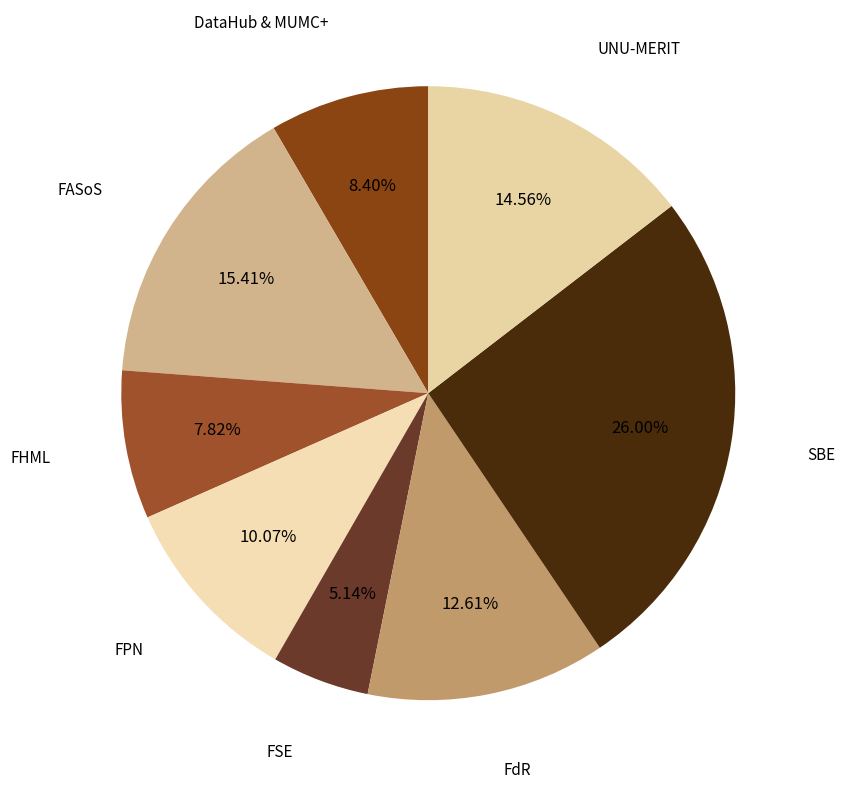

To the nearest percent, what is the combined percentage of DataHub & MUMC+ and FHML?

16%